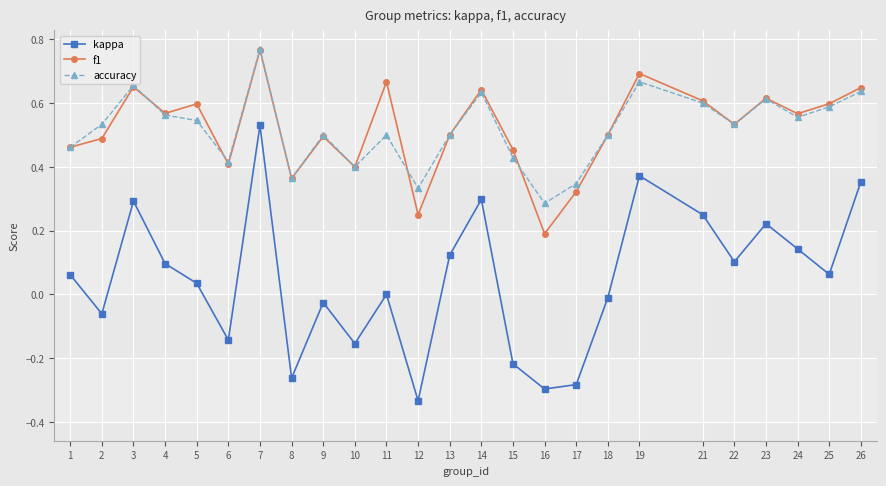

At which label does kappa first exceed 0?

1